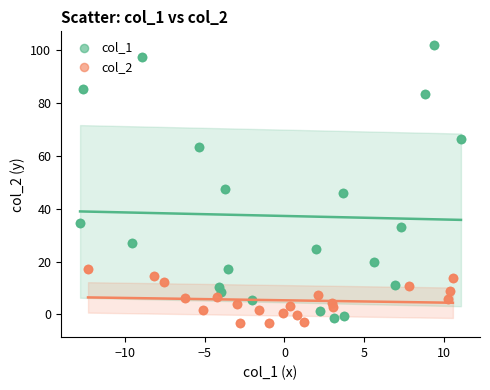

Which series contains the lowest Y value?

col_2